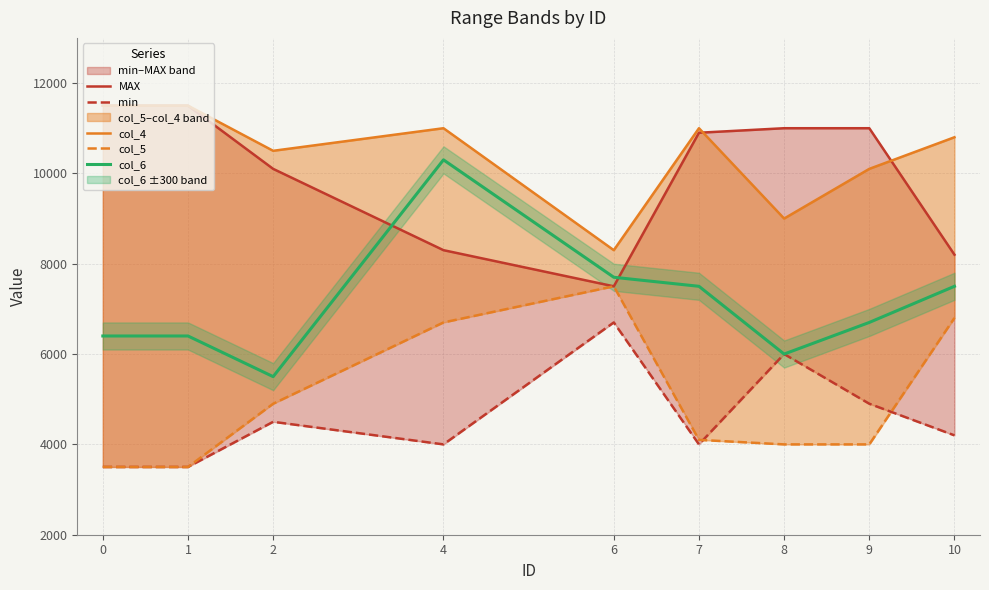

What is the difference between the maximum and minimum values in the col_4 series?

3200